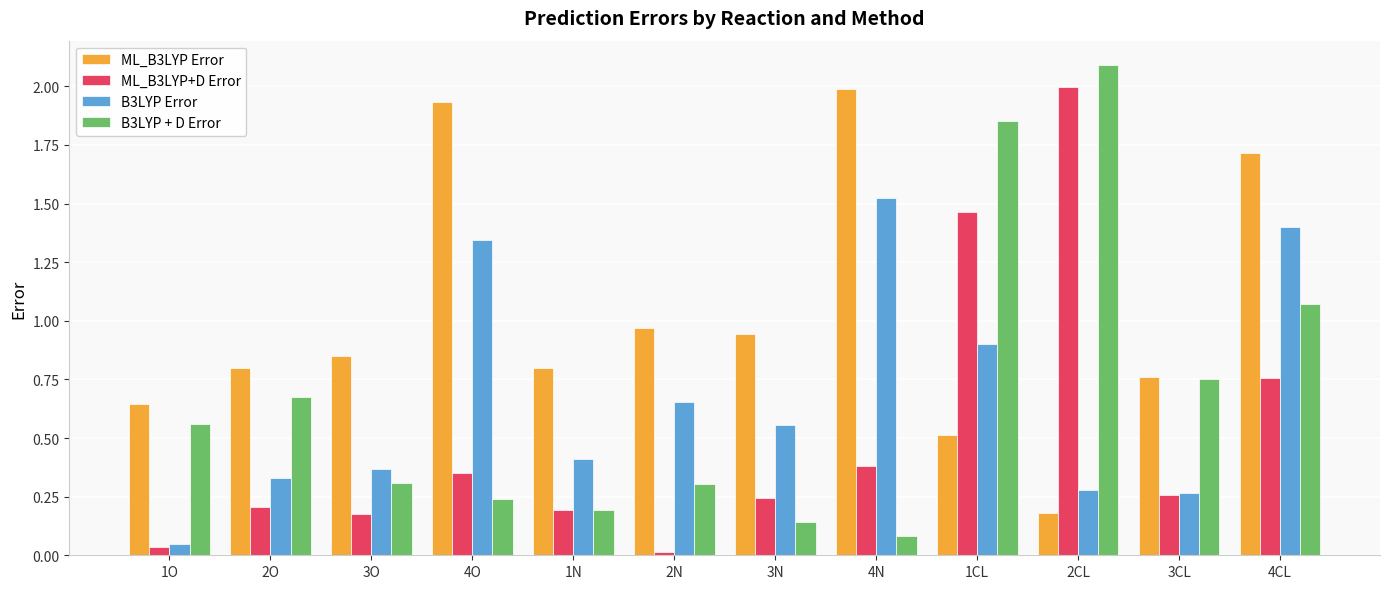

Which series has the largest total across all categories?

ML_B3LYP Error